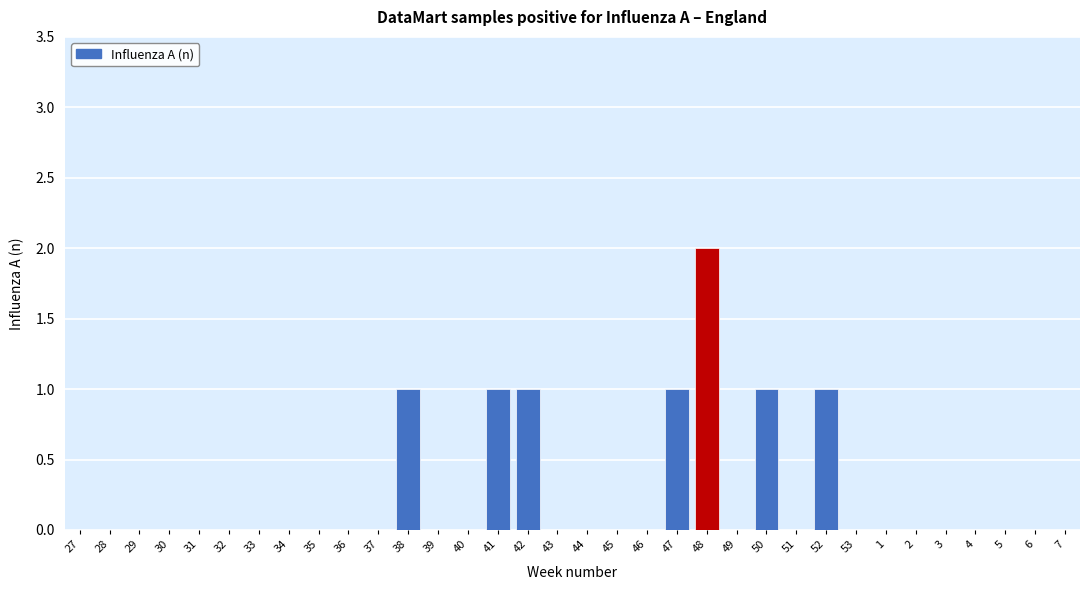

Between 47 and 30, which is larger?

47